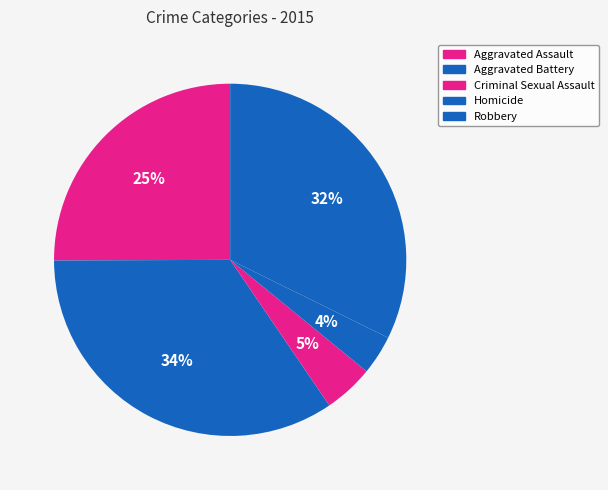

Does any single category account for the majority?

No